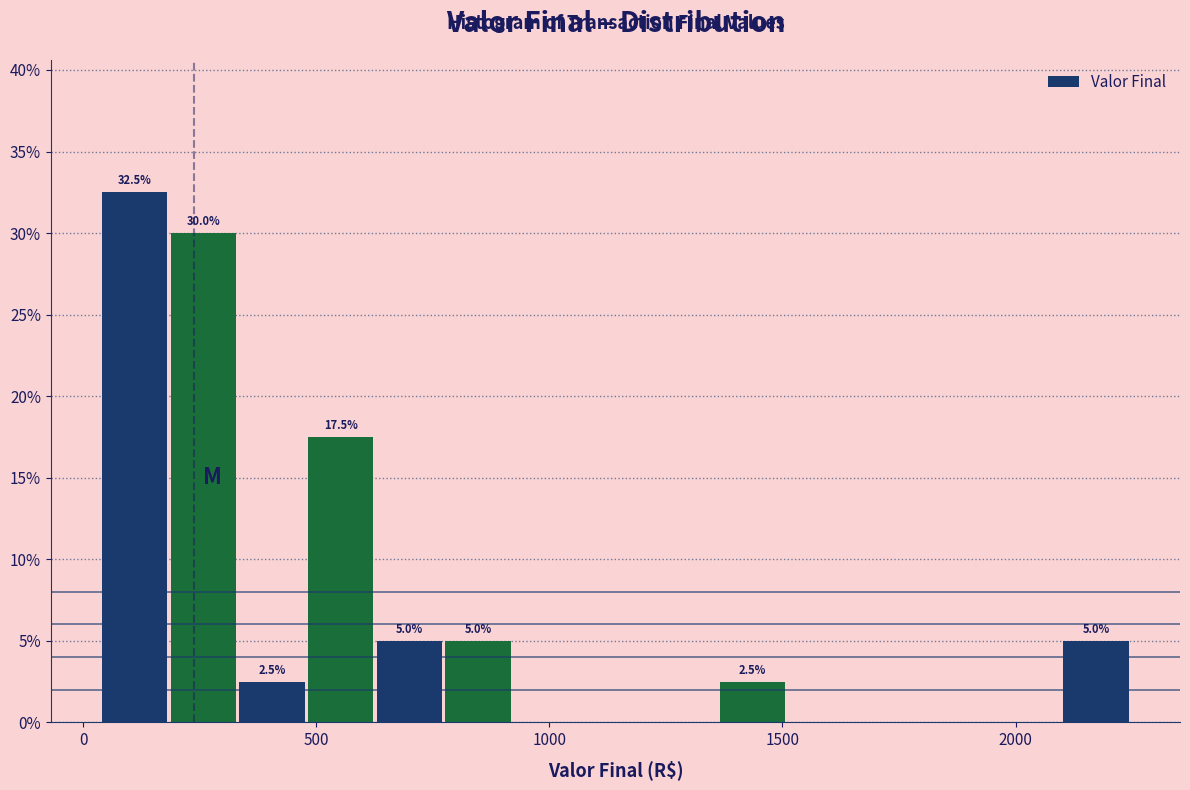

Around what value on the x-axis is the tallest bar? Give the approximate position of its centre, as read against the axis.

100